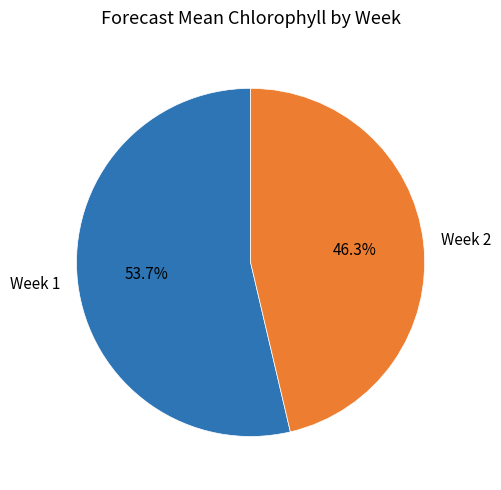

Which has a higher value, Week 2 or Week 1?

Week 1